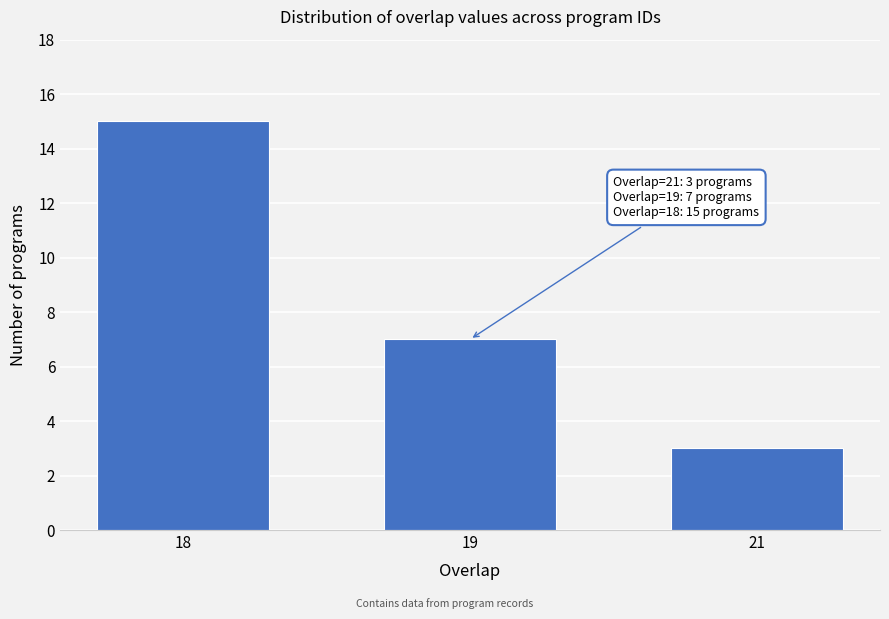

Reading left to right, extract all data points from this chart.

18=15	19=7	21=3